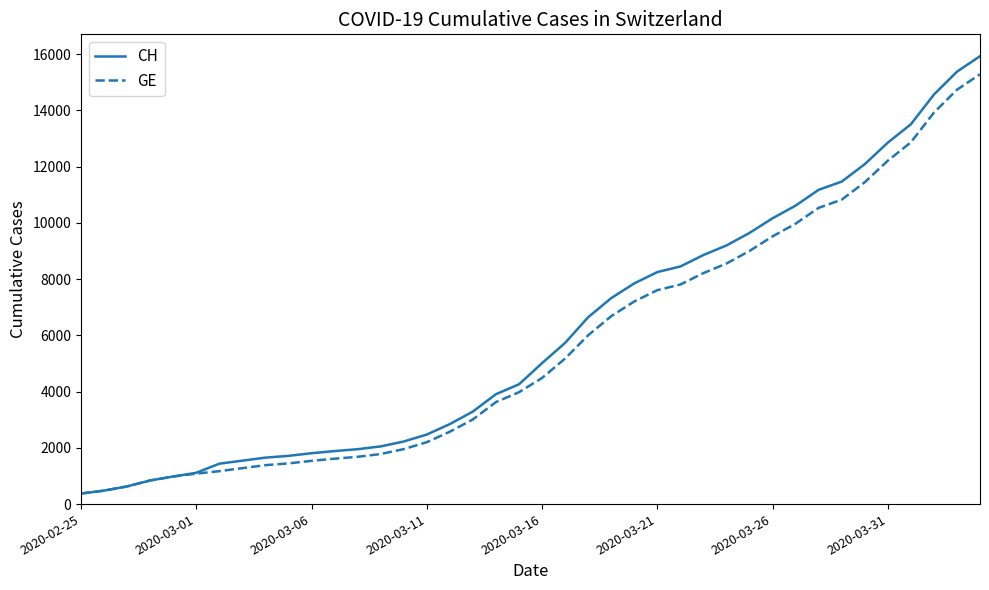

What is the greatest value displayed?

15926